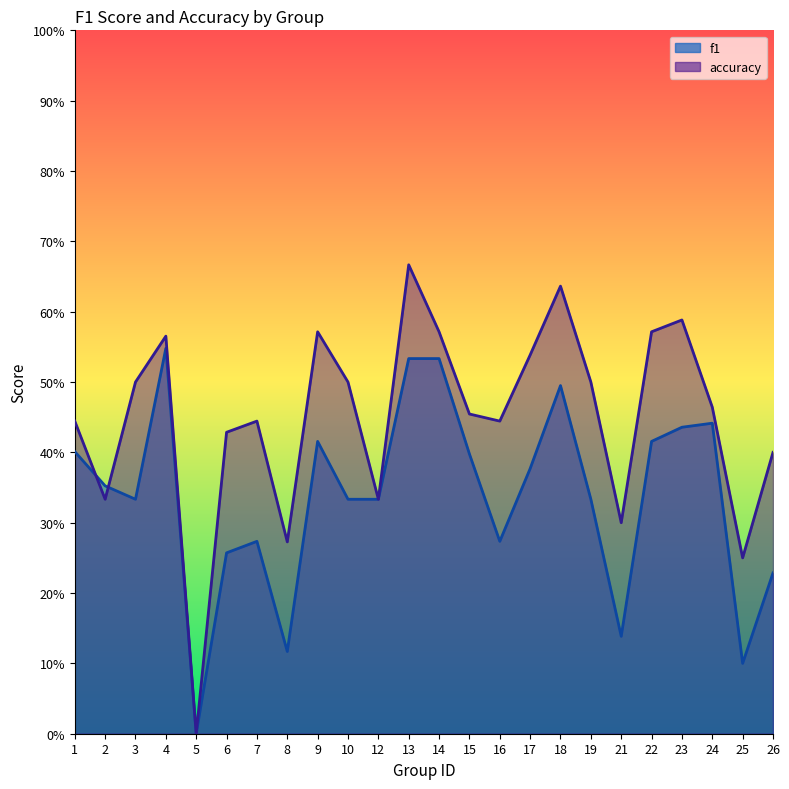

What is the spread (max minus min) of values at 9?

0.2